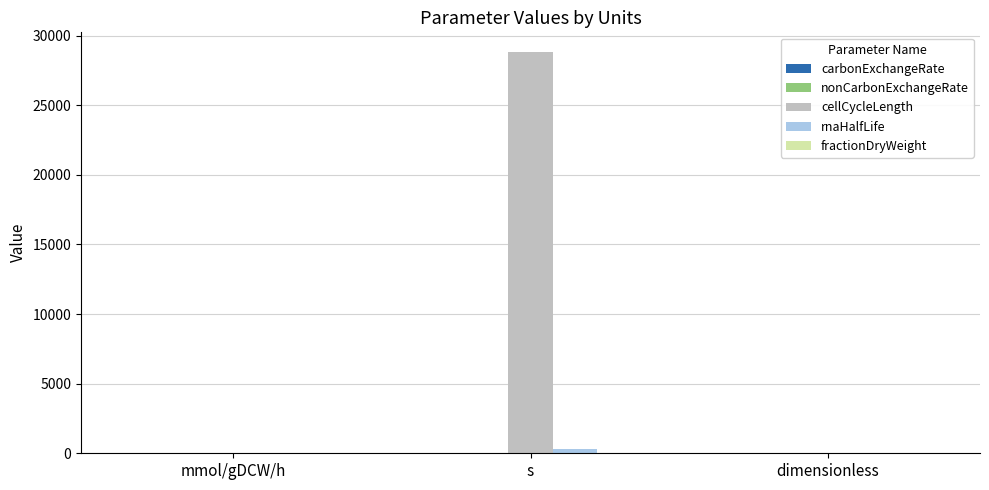

Which label corresponds to the largest value in the chart?

s